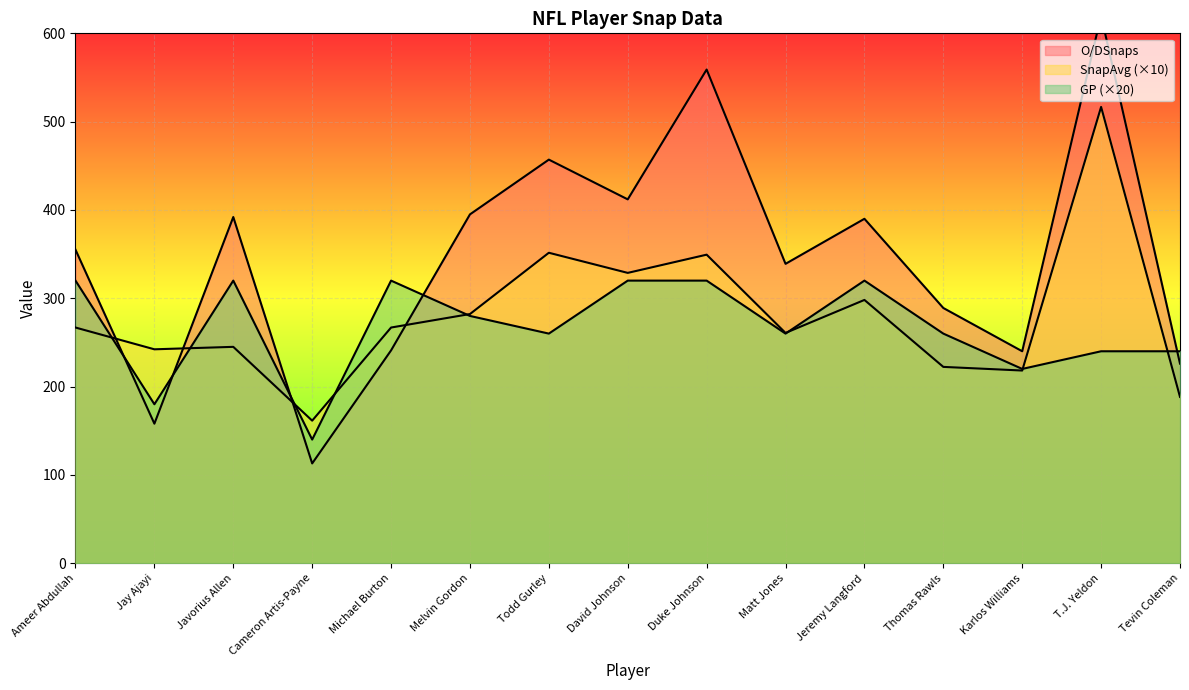

True or false: SnapAvg has more than 2 points higher than both neighbors.

True